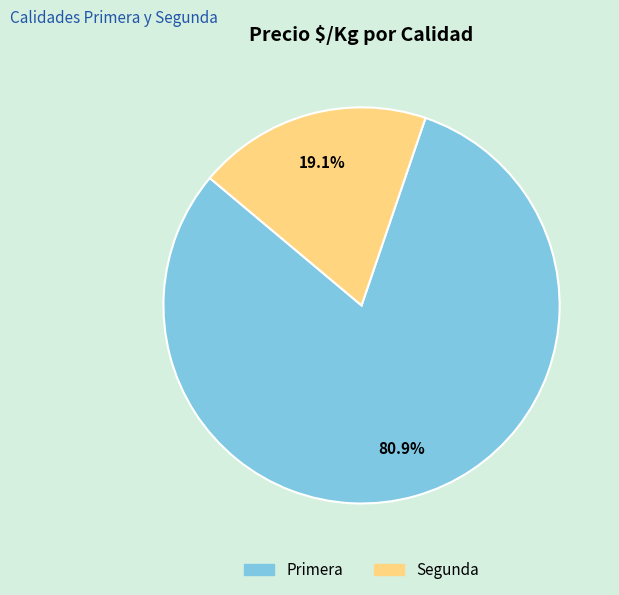

Does any single category account for the majority?

Yes